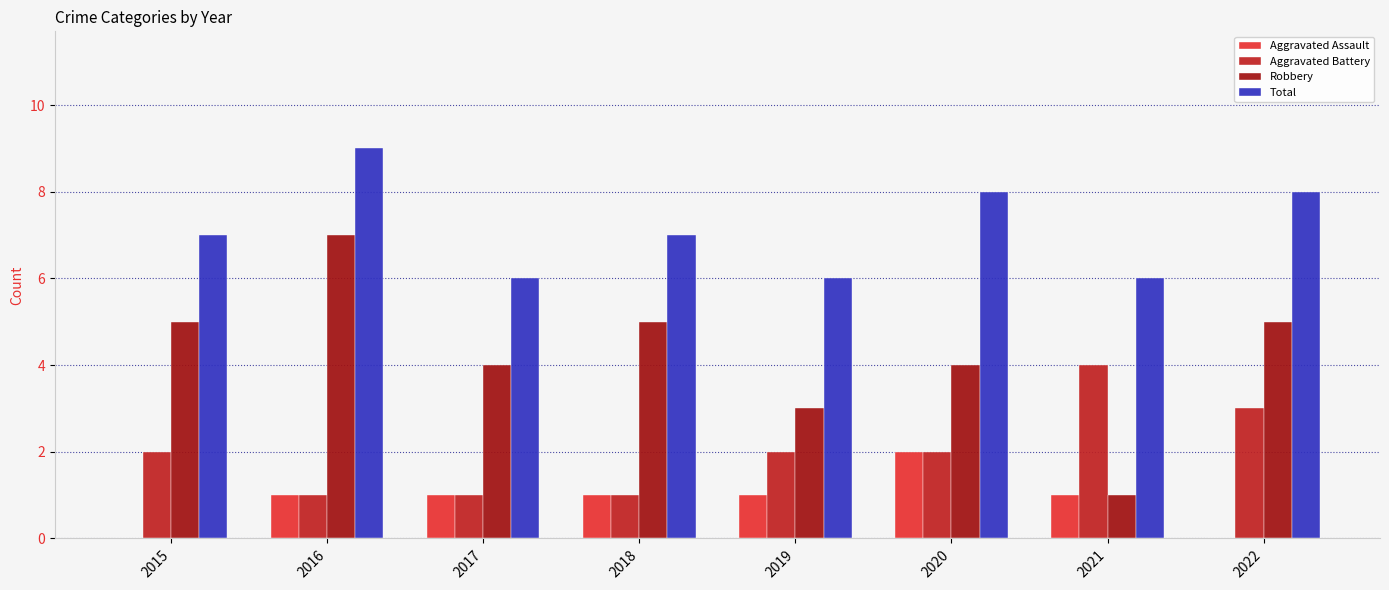

Rank the series by their average value, from lowest to highest.

Aggravated Assault, Aggravated Battery, Robbery, Total